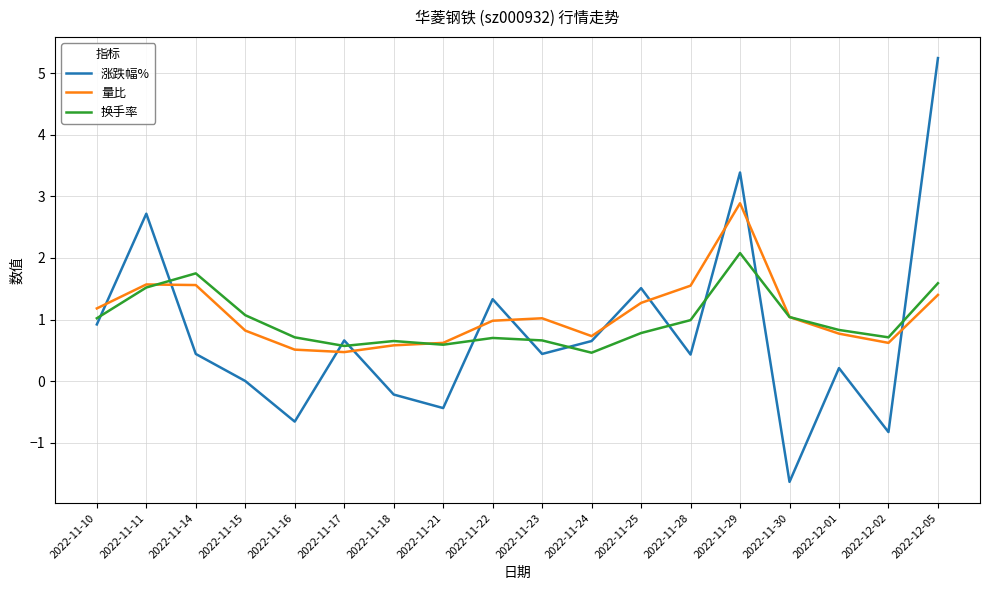

How many series are shown in this chart?

3